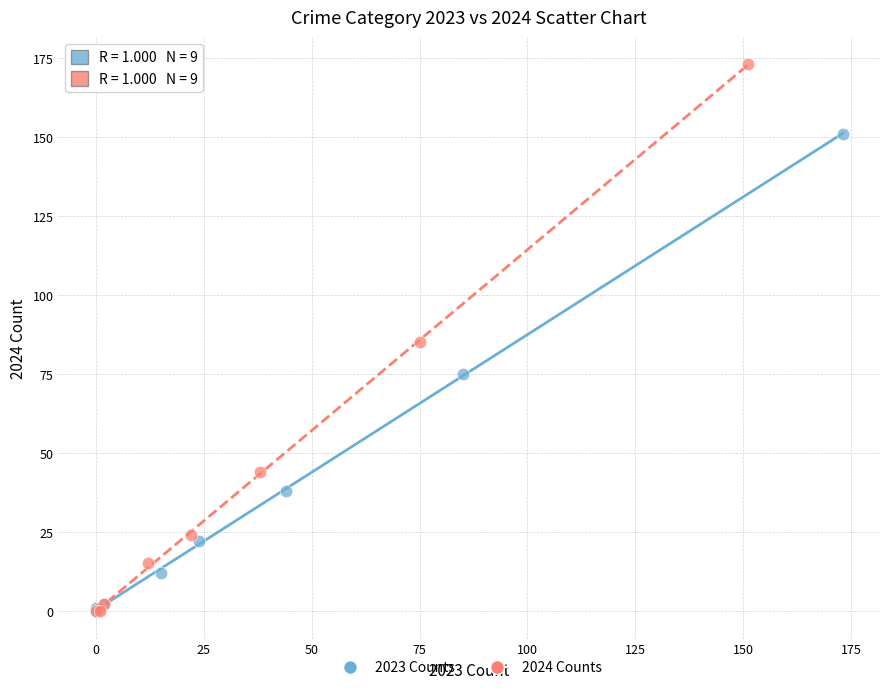

Which series has the largest Y range (max minus min)?

2024 Counts